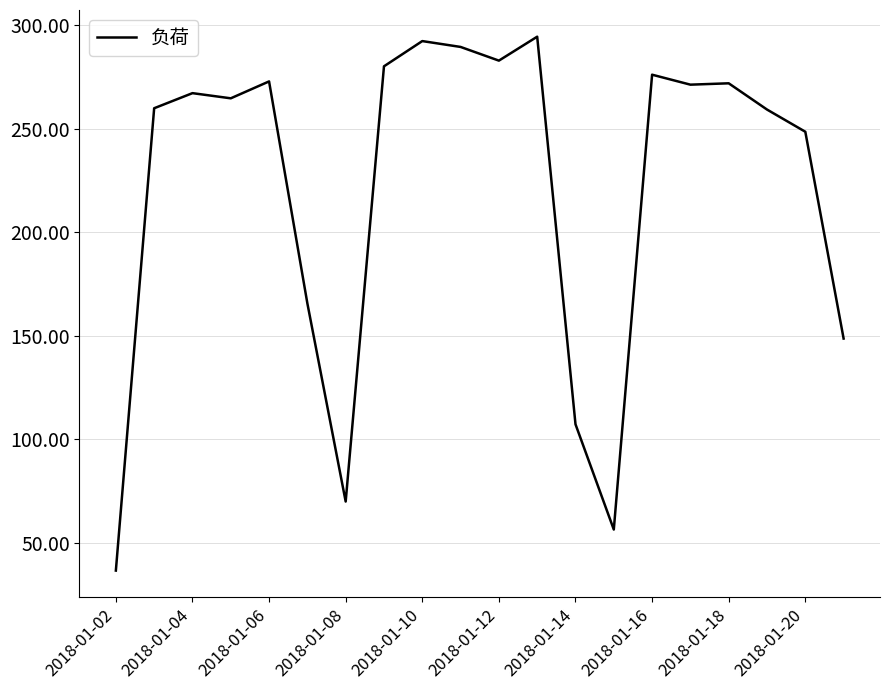

What is the difference between the maximum and minimum values?

258.1